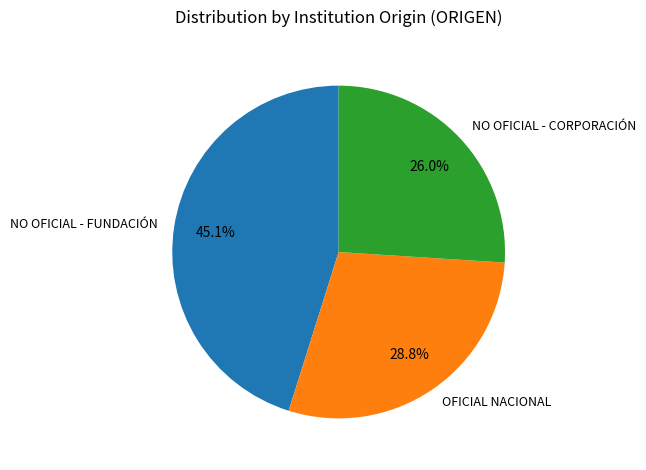

How much of the chart is everything except OFICIAL NACIONAL?

71.2%